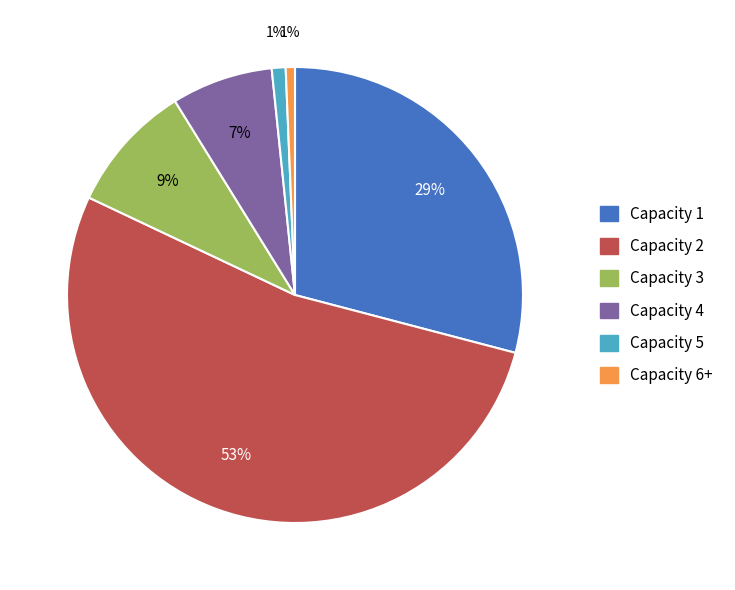

How many slices are in this pie chart?

6